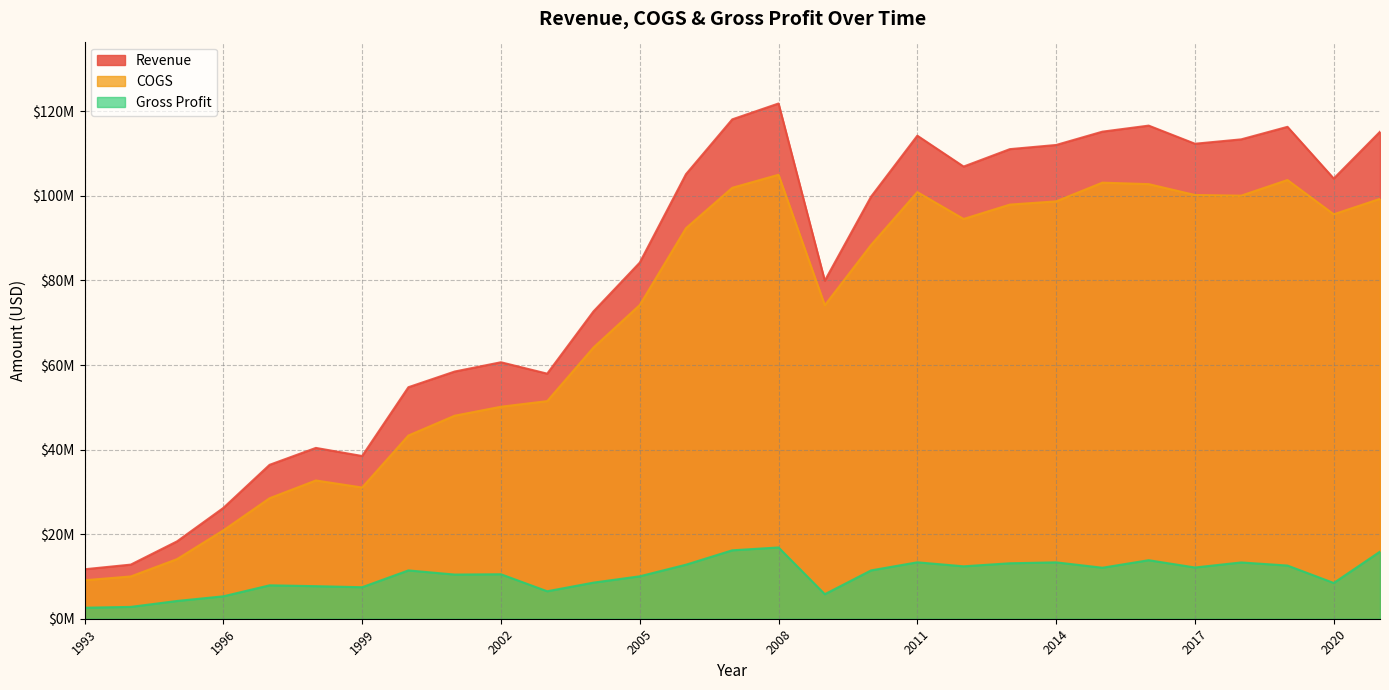

What are all the series names shown in the legend?

Revenue, COGS, Gross Profit